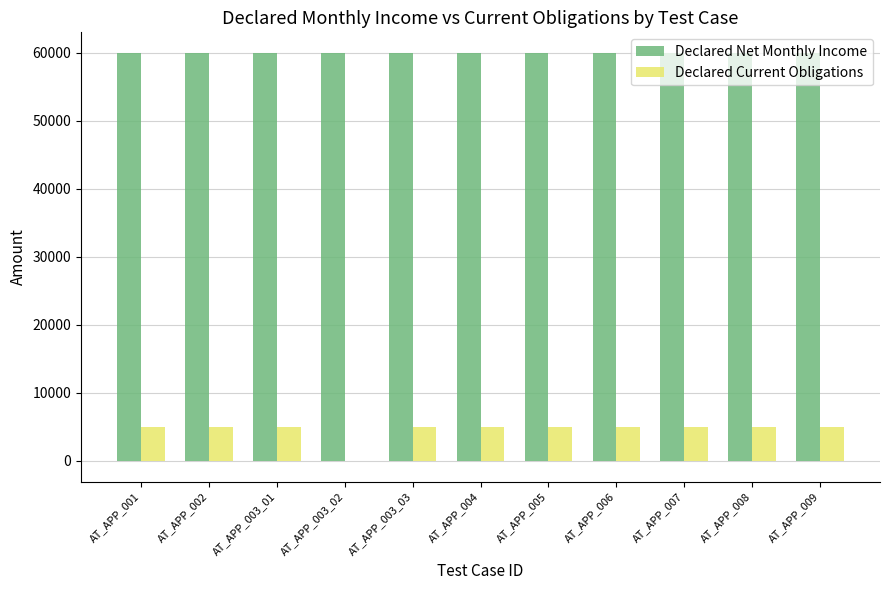

What is the difference between the Declared Current Obligations values at AT_APP_003_02 and AT_APP_007?

5053